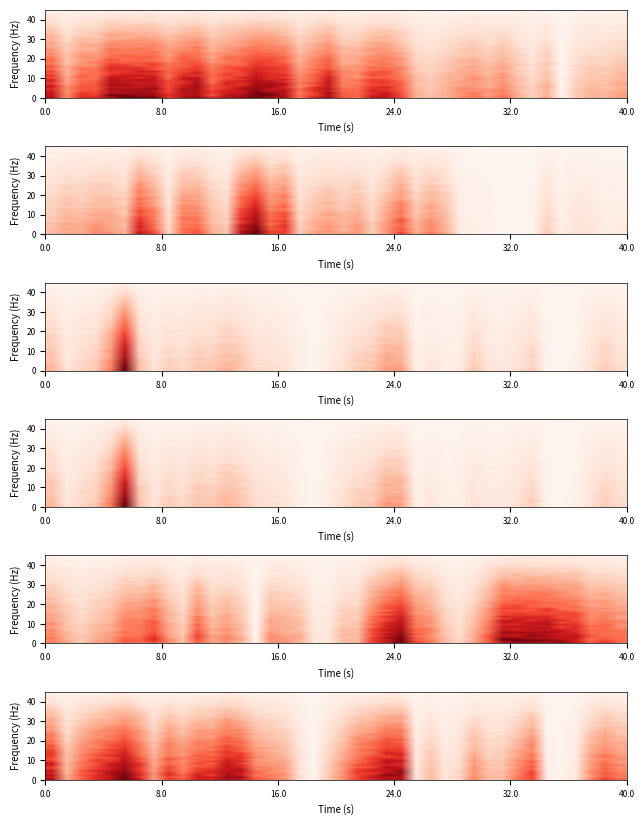

Rank the categories by ica value from highest to lowest.

6, 5, 25, 24, 13, 1, 23, 14, 4, 7, 11, 12, 22, 34, 3, 9, 39, 10, 15, 40, 33, 38, 16, 17, 21, 30, 8, 2, 31, 27, 32, 20, 29, 18, 28, 26, 37, 35, 36, 19